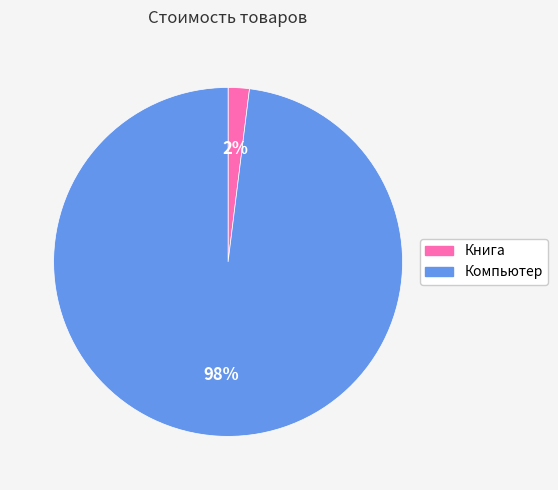

What percentage is the Книга slice, to the nearest percent?

2%